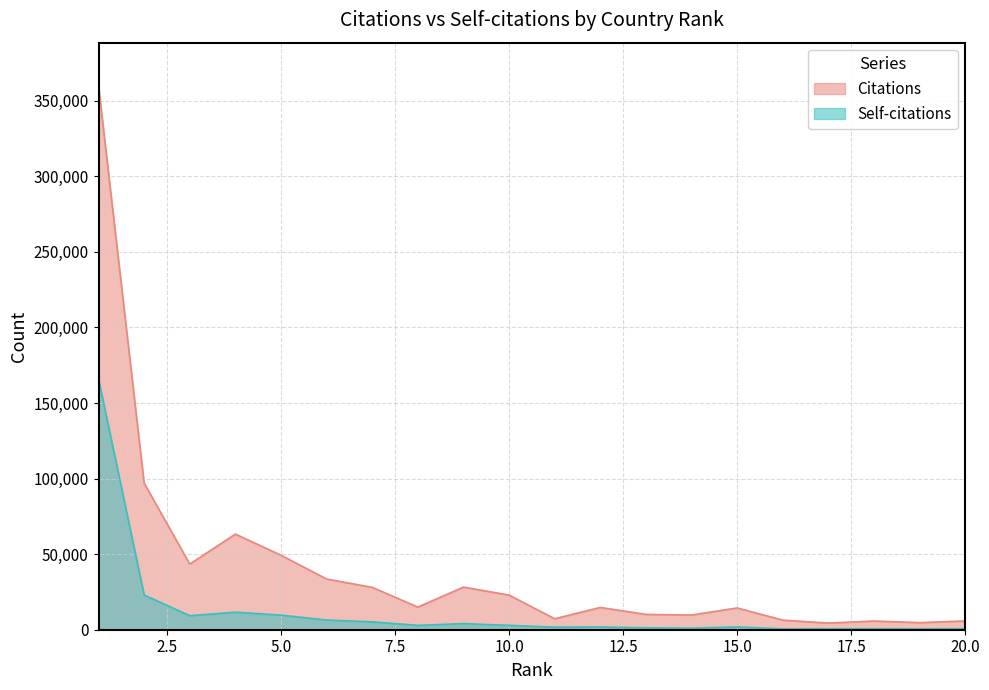

List the series in order of their peak value, highest first.

Citations, Self-citations